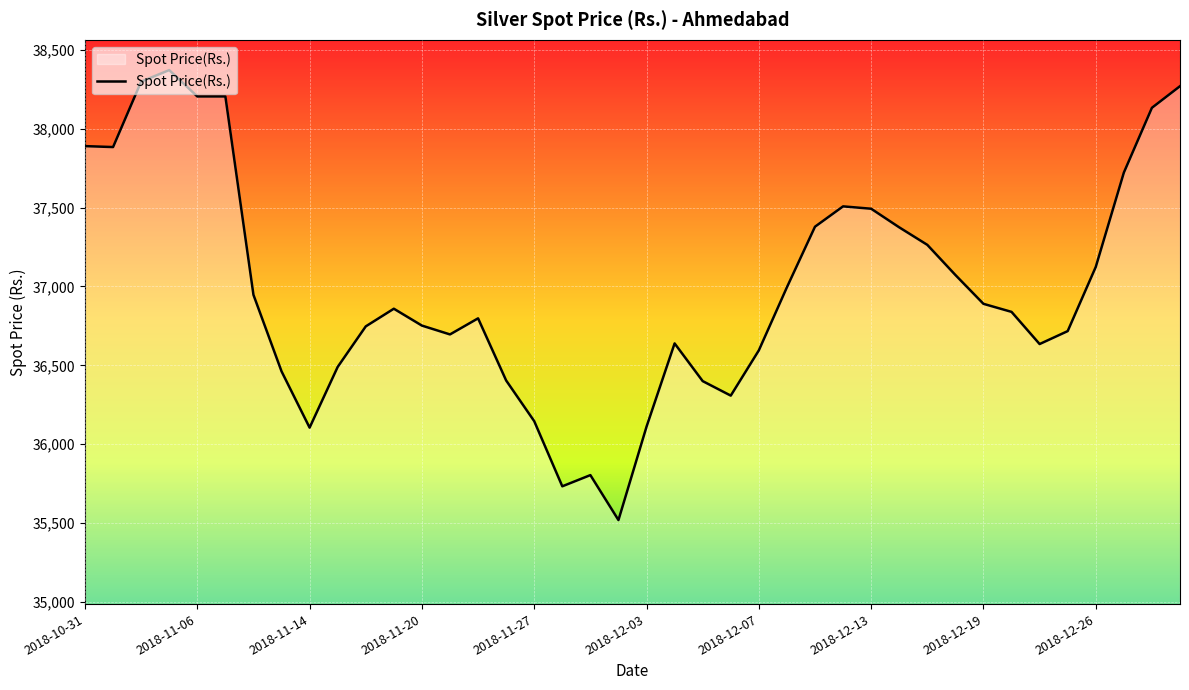

What is the sum of all values?

1479787